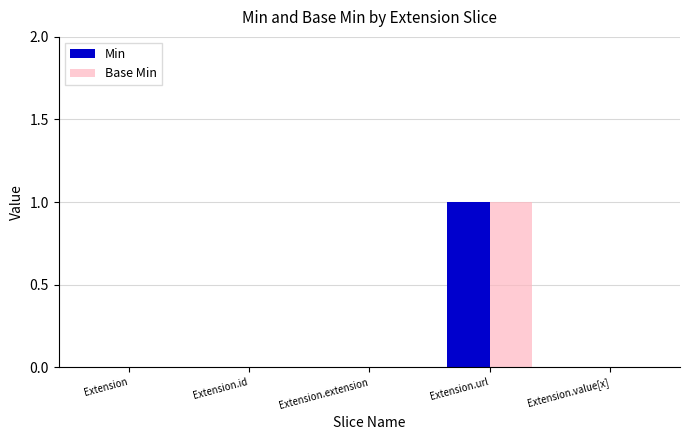

True or false: Base Min has a value of 0 at Extension.id.

True